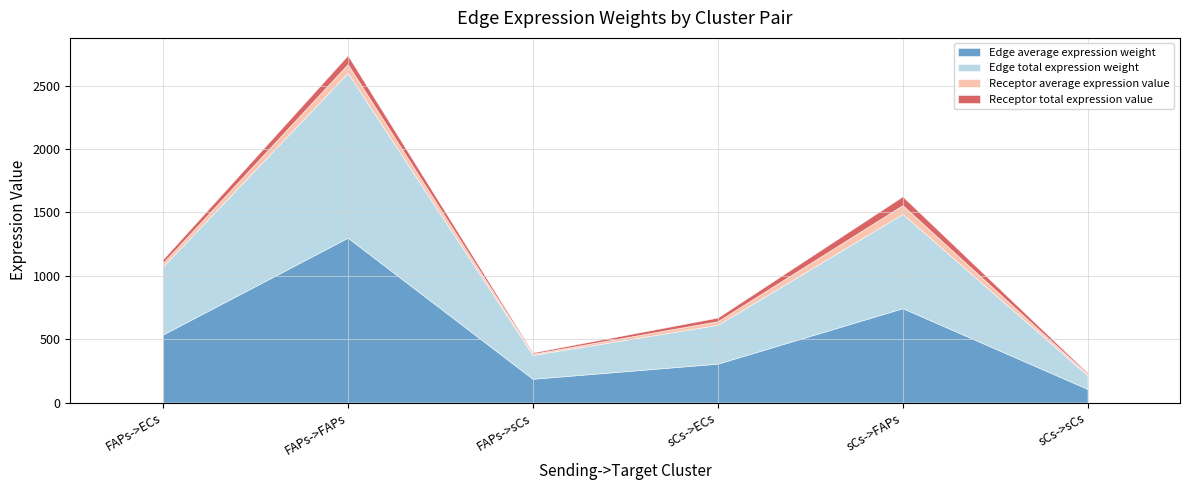

Reading left to right, what are all the values shown in this chart?

Edge average expression weight: FAPs->ECs=535.9	FAPs->FAPs=1300.6	FAPs->sCs=187.5	sCs->ECs=306.6	sCs->FAPs=744.2	sCs->sCs=107.3
Edge total expression weight: FAPs->ECs=535.9	FAPs->FAPs=1300.6	FAPs->sCs=187.5	sCs->ECs=306.6	sCs->FAPs=744.2	sCs->sCs=107.3
Receptor average expression value: FAPs->ECs=28.5	FAPs->FAPs=69.2	FAPs->sCs=10.0	sCs->ECs=28.5	sCs->FAPs=69.2	sCs->sCs=10.0
Receptor total expression value: FAPs->ECs=28.5	FAPs->FAPs=69.2	FAPs->sCs=10.0	sCs->ECs=28.5	sCs->FAPs=69.2	sCs->sCs=10.0